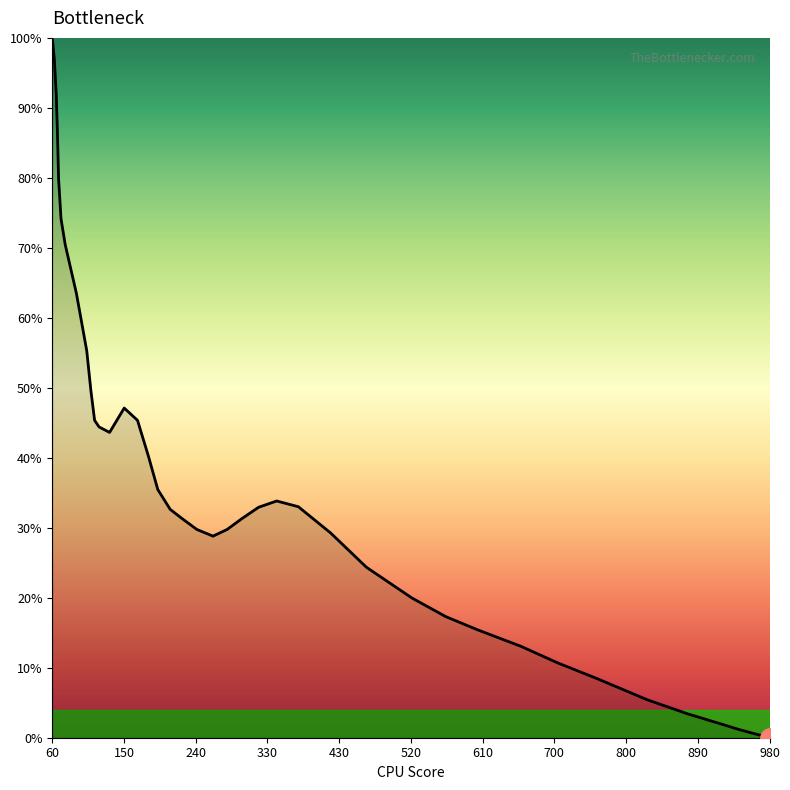

What is the sum of all values?

1574.7